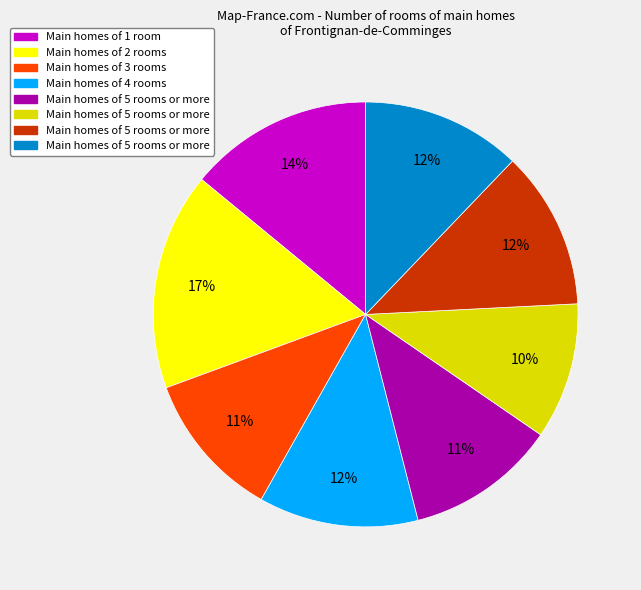

Is there a majority slice in this chart?

No